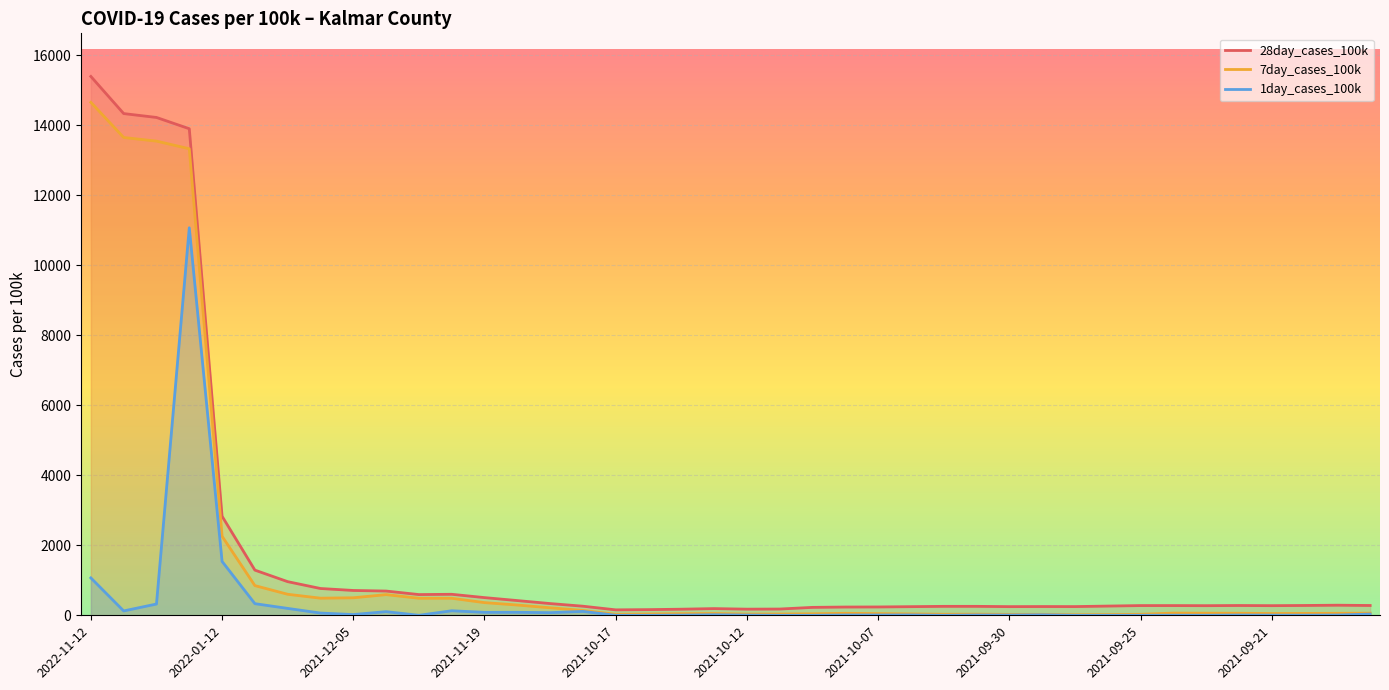

Rank the series at 34 from lowest to highest value.

1day_cases_100k, 7day_cases_100k, 28day_cases_100k